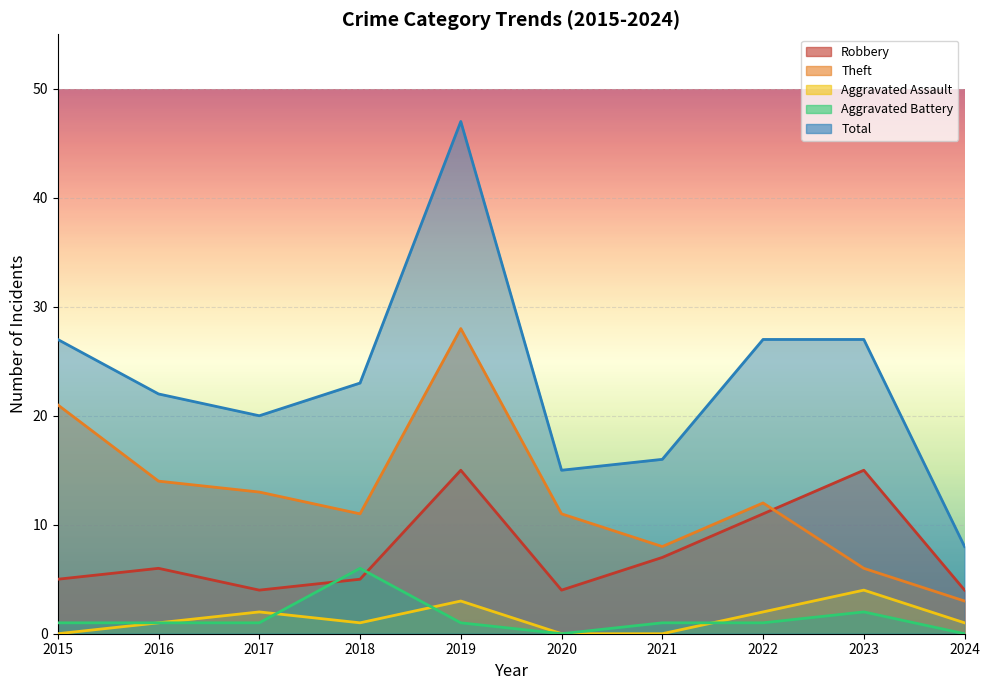

Where do Theft and Robbery first cross each other?

2022 and 2023